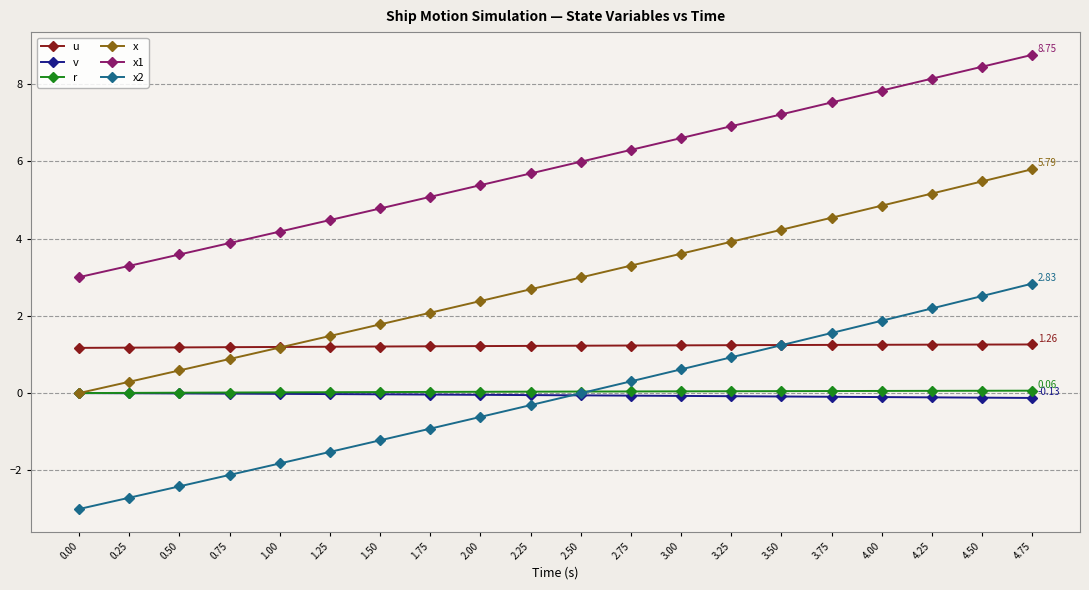

At which category is the sum across all series the highest?

4.75